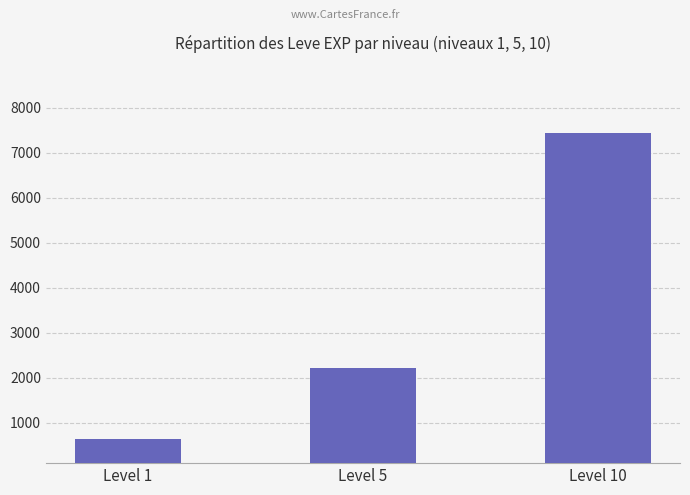

Which category has the lowest value across all series?

Level 1